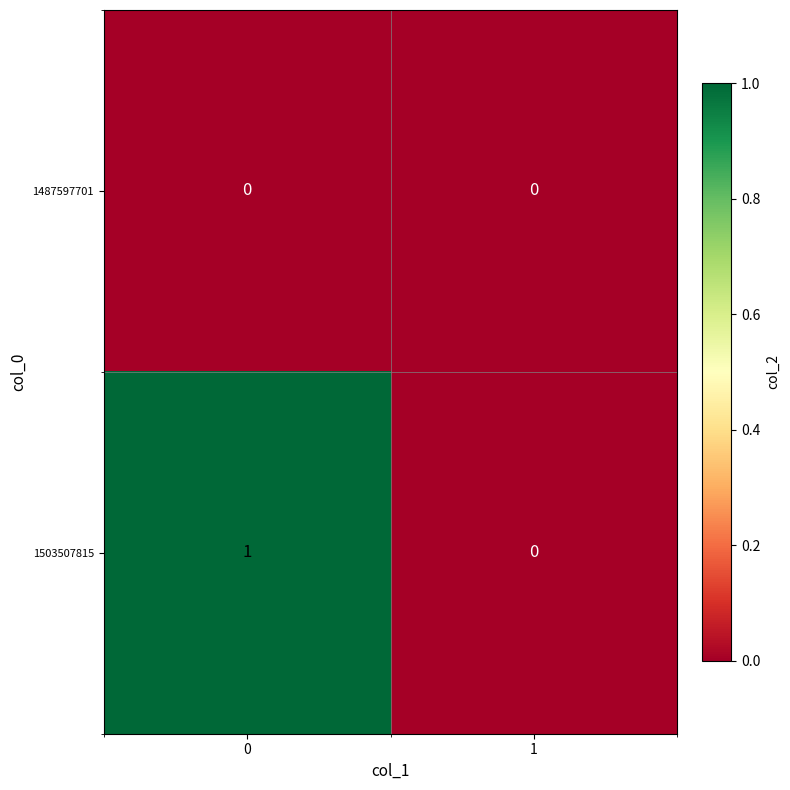

Which series has the largest total across all categories?

1503507815